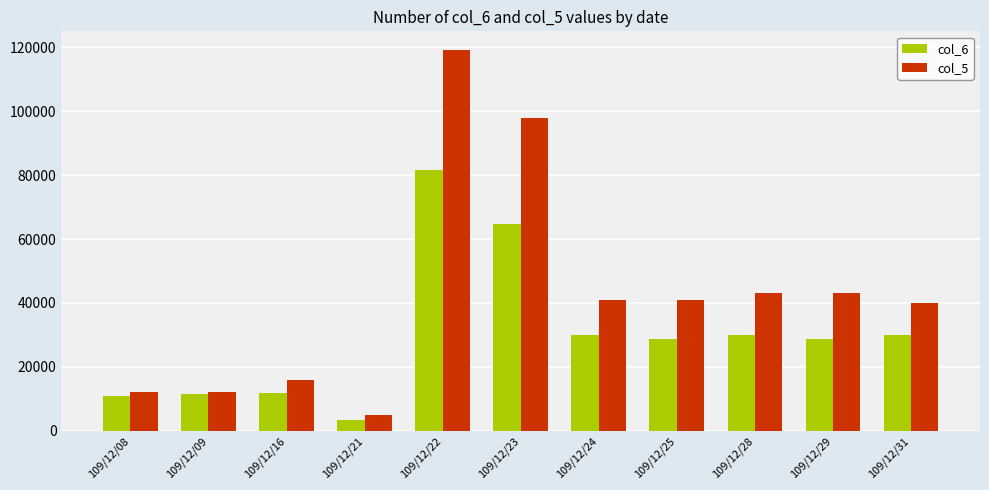

At 109/12/23, list the series in order from smallest to largest.

col_6, col_5